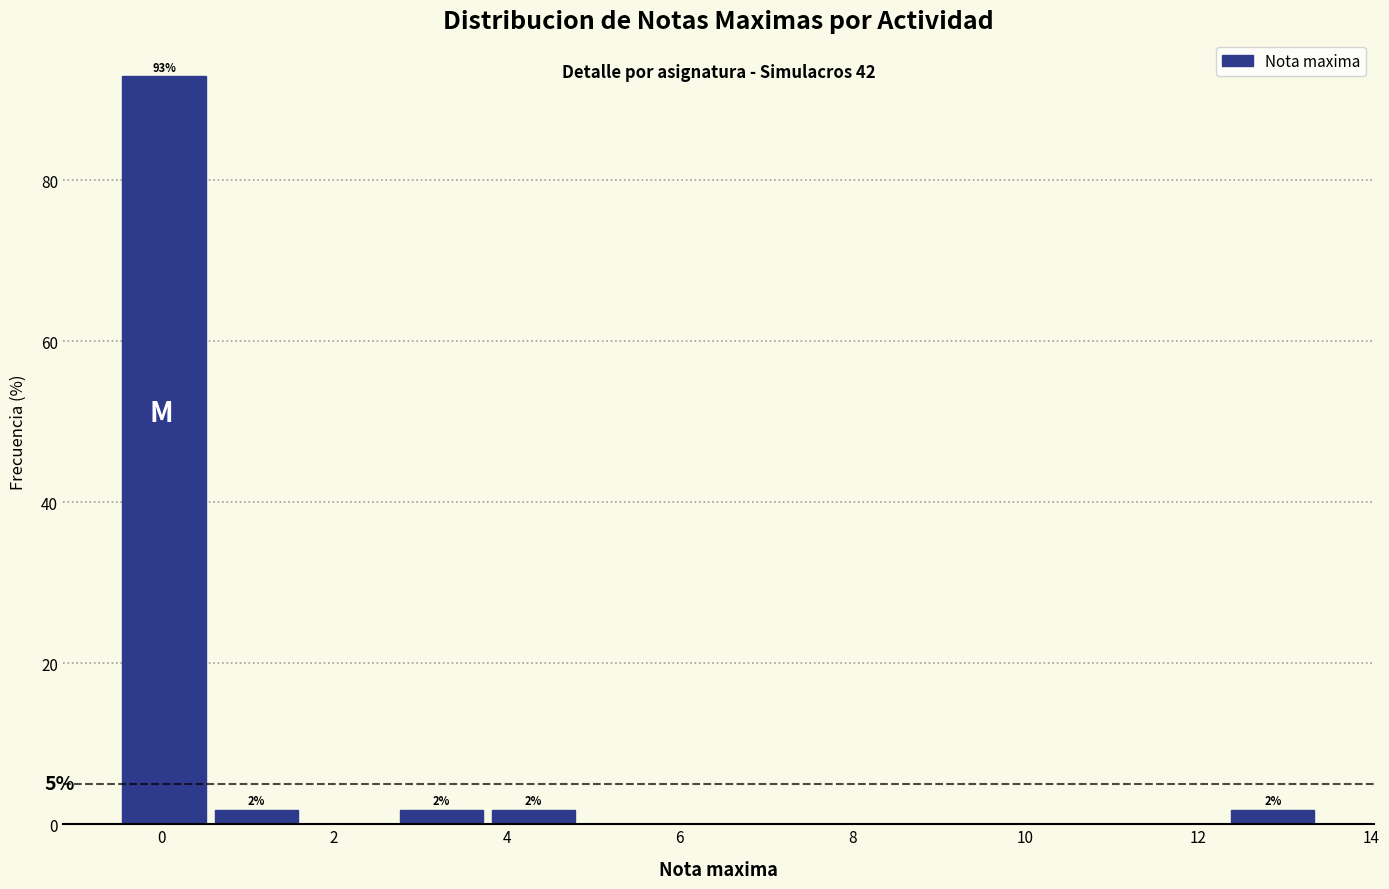

Which range on the x-axis has the tallest bar?

-0.4 to 0.6